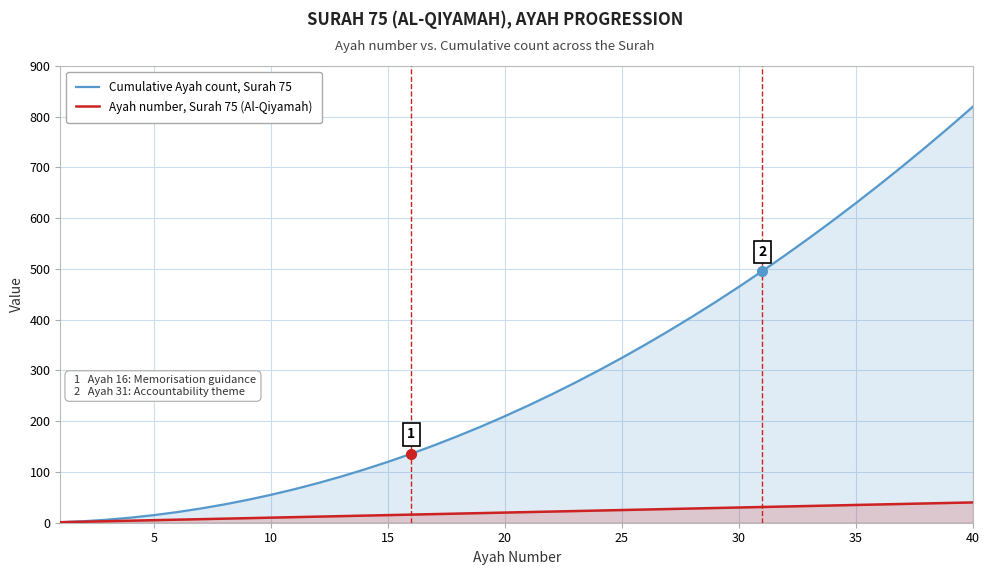

Reading left to right, extract all data points from this chart.

Cumulative Ayah count, Surah 75: 1	3	6	10	15	21	28	36	45	55	66	78	91	105	120	136	153	171	190	210	231	253	276	300	325	351	378	406	435	465	496	528	561	595	630	666	703	741	780	820
Ayah number, Surah 75 (Al-Qiyamah): 1	2	3	4	5	6	7	8	9	10	11	12	13	14	15	16	17	18	19	20	21	22	23	24	25	26	27	28	29	30	31	32	33	34	35	36	37	38	39	40